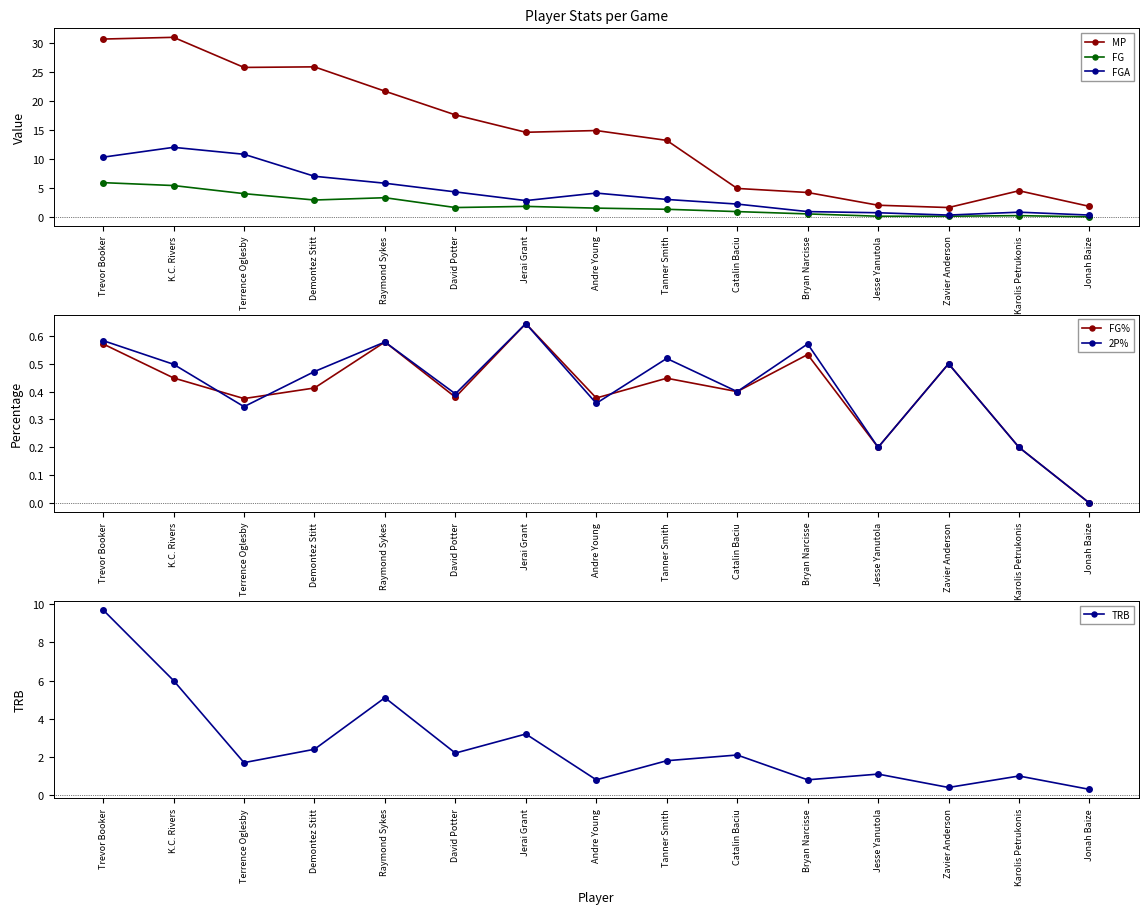

Rank the categories by FG value from highest to lowest.

Trevor Booker, K.C. Rivers, Terrence Oglesby, Raymond Sykes, Demontez Stitt, Jerai Grant, David Potter, Andre Young, Tanner Smith, Catalin Baciu, Bryan Narcisse, Karolis Petrukonis, Jesse Yanutola, Zavier Anderson, Jonah Baize